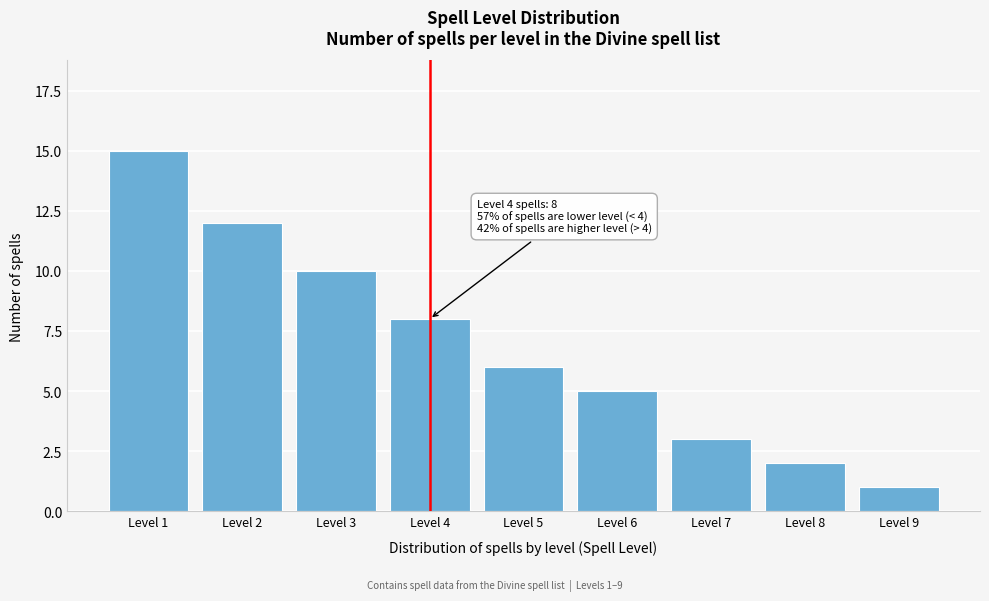

Reading left to right, list all the values displayed in this chart.

Level 1=15	Level 2=12	Level 3=10	Level 4=8	Level 5=6	Level 6=5	Level 7=3	Level 8=2	Level 9=1